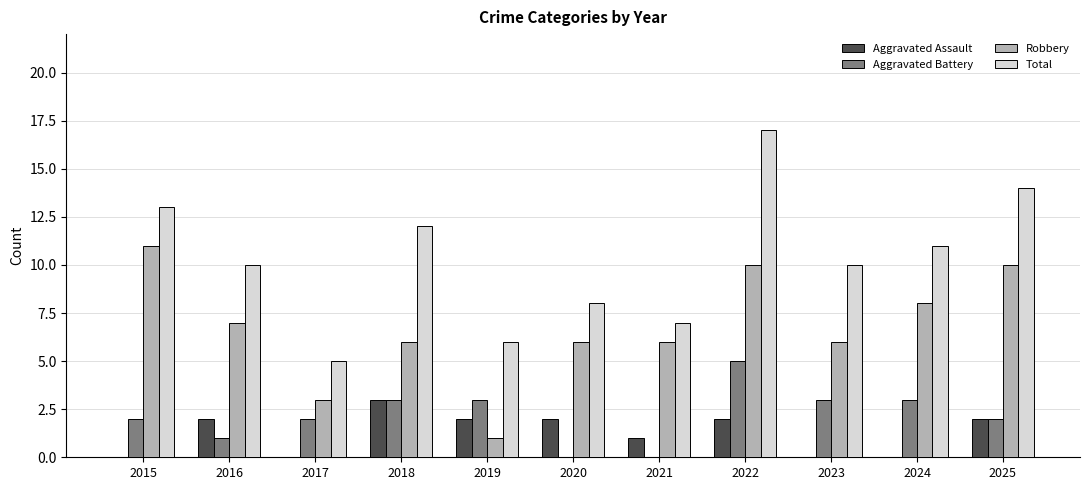

Read the Total value at 2025.

14